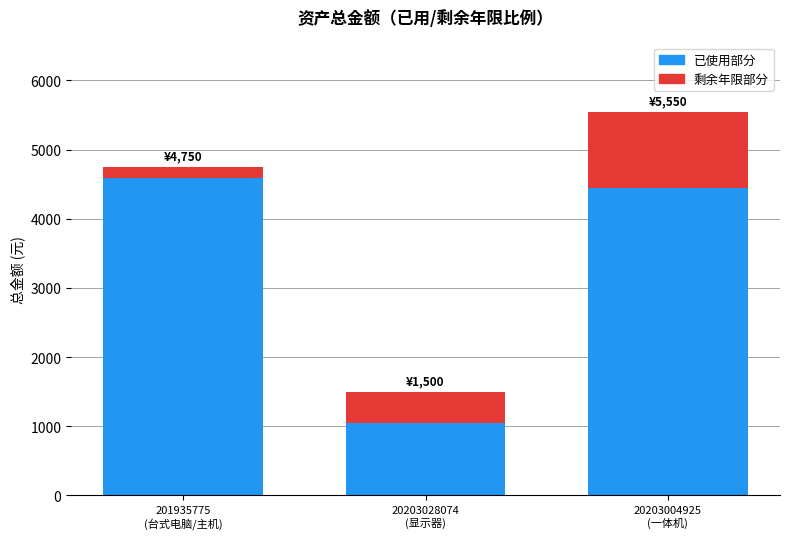

How many bars are there in total?

3